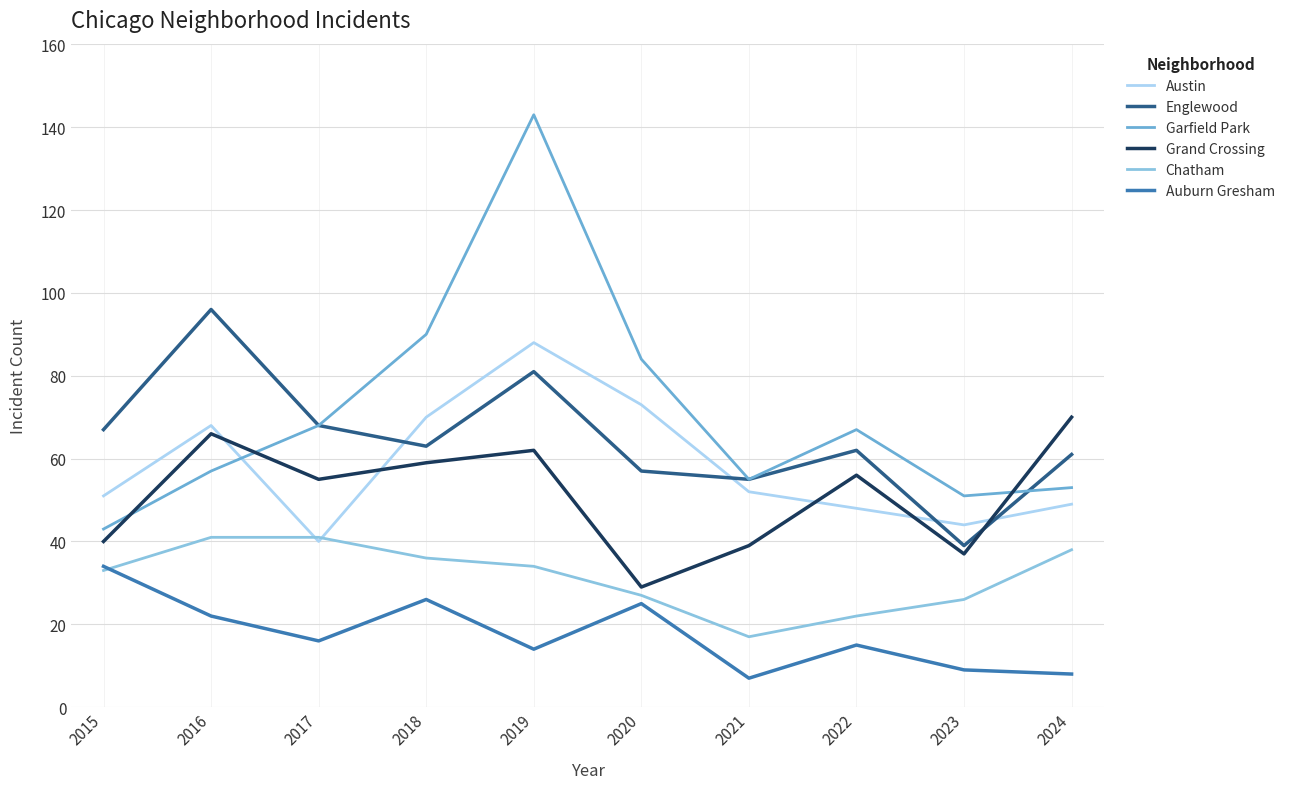

At how many categories does at least one series exceed 17?

10